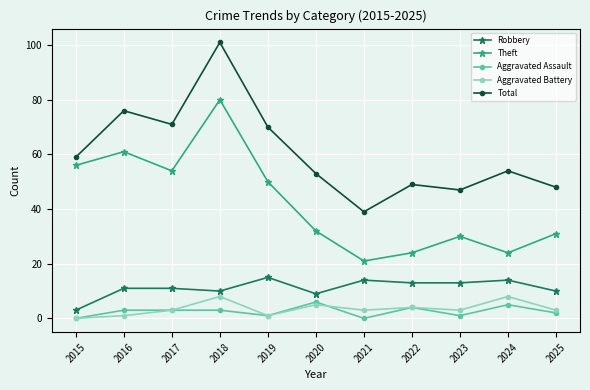

Reading left to right, extract all data points from this chart.

Robbery: 3	11	11	10	15	9	14	13	13	14	10
Theft: 56	61	54	80	50	32	21	24	30	24	31
Aggravated Assault: 0	3	3	3	1	6	0	4	1	5	2
Aggravated Battery: 0	1	3	8	1	5	3	4	3	8	3
Total: 59	76	71	101	70	53	39	49	47	54	48